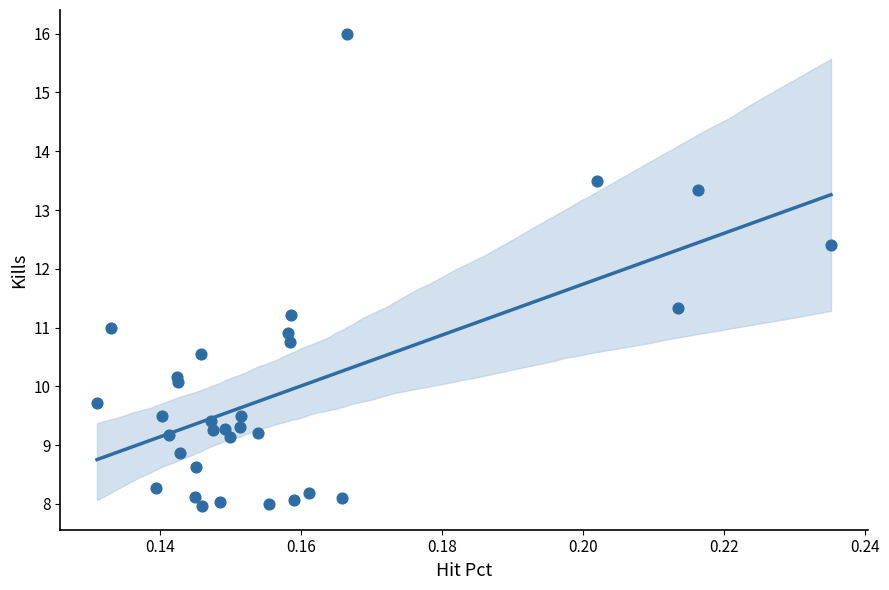

What is the range of Y values (max minus min)?

8.0